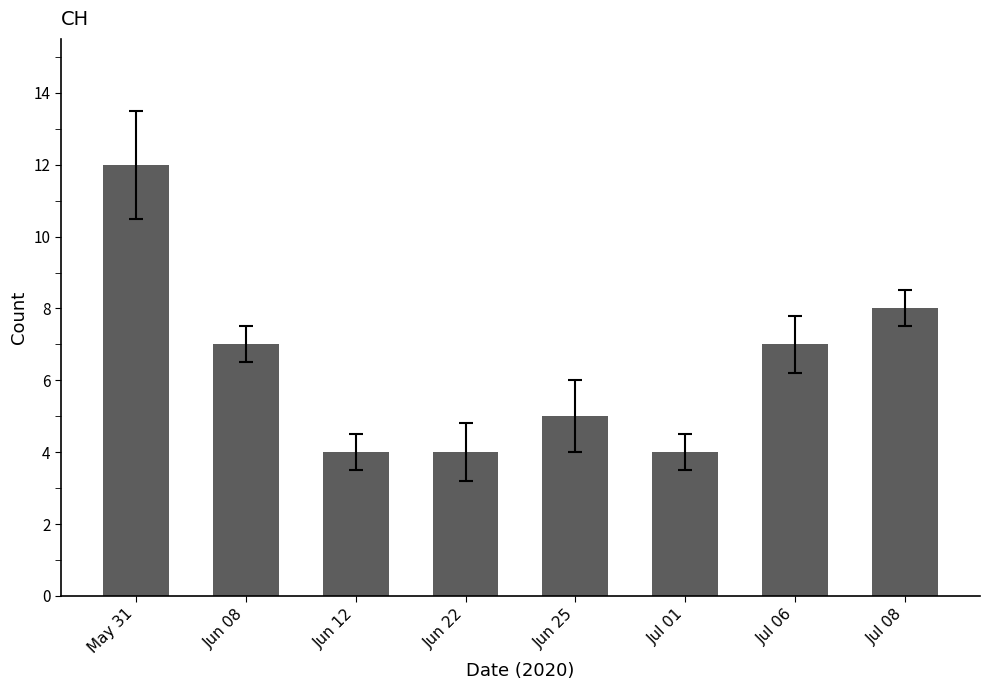

Where is the data nearest to the value 8?

Jul 08